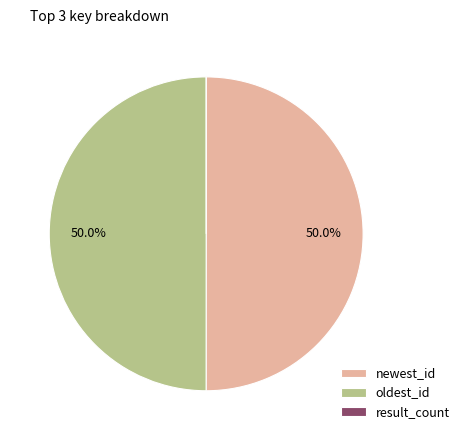

Do oldest_id and newest_id together represent more than half of the pie?

Yes